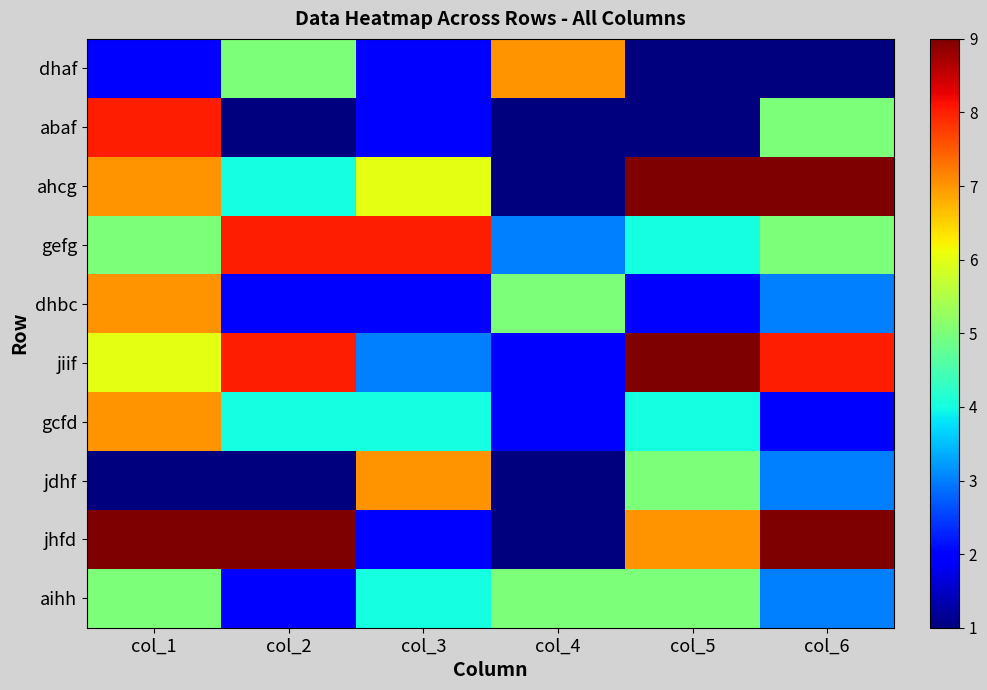

Which series has the largest range (max minus min)?

ahcg